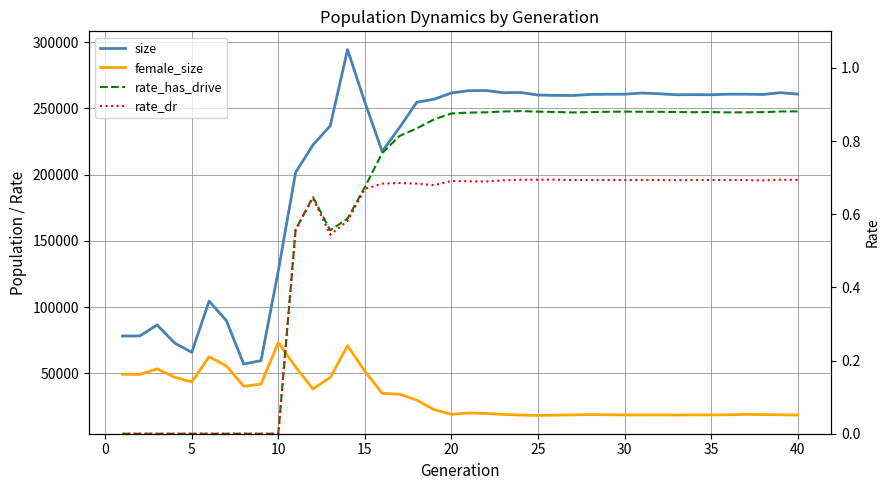

True or false: size has more than 1 points higher than both neighbors.

True